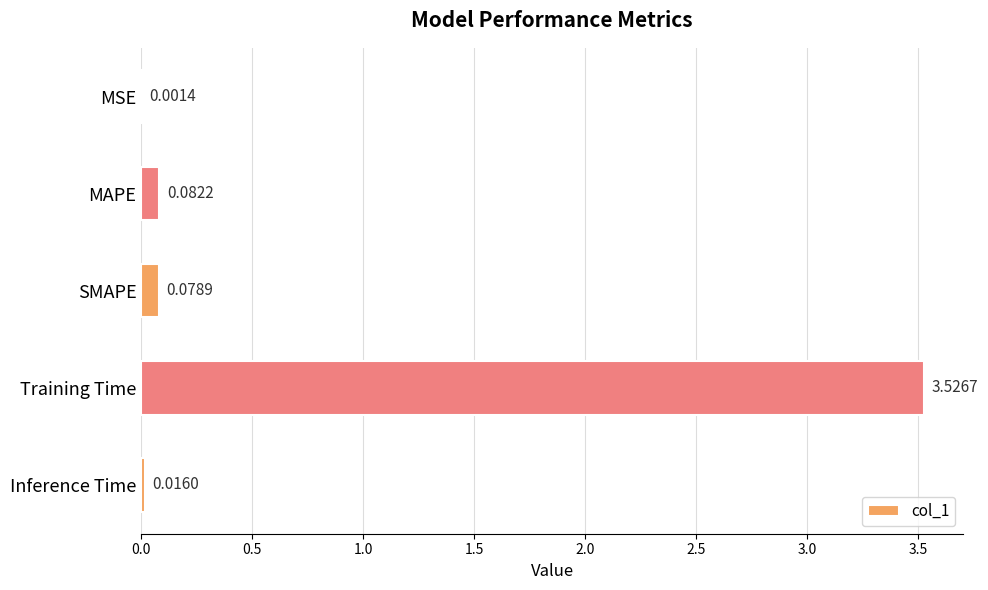

Which category has the highest value across all series?

Training Time